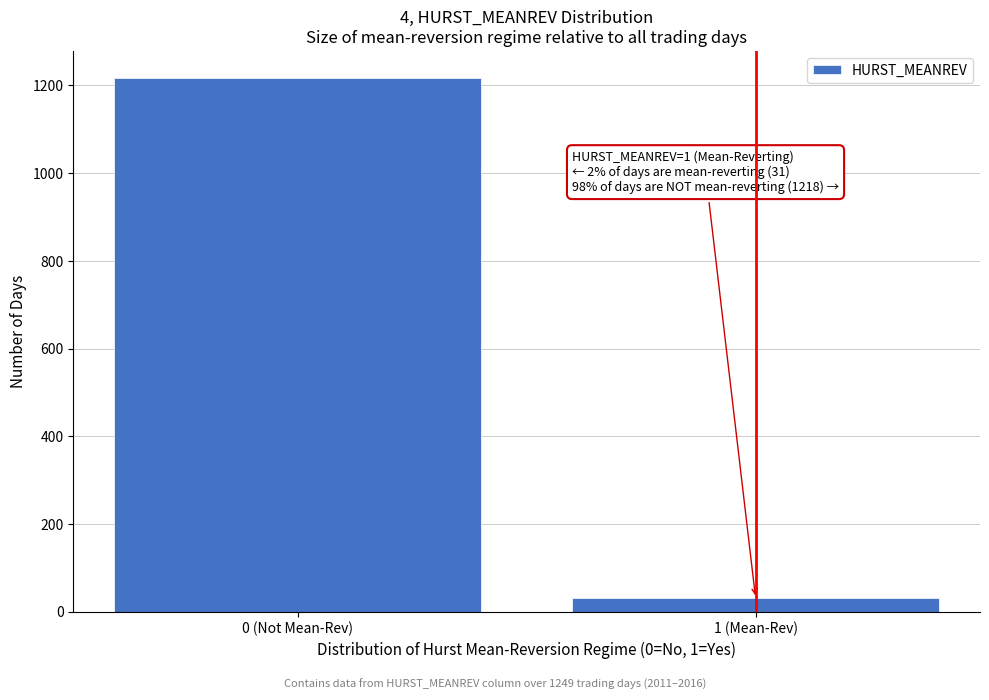

Reading left to right, list all the values displayed in this chart.

0 (Not Mean-Rev)=1218	1 (Mean-Rev)=31